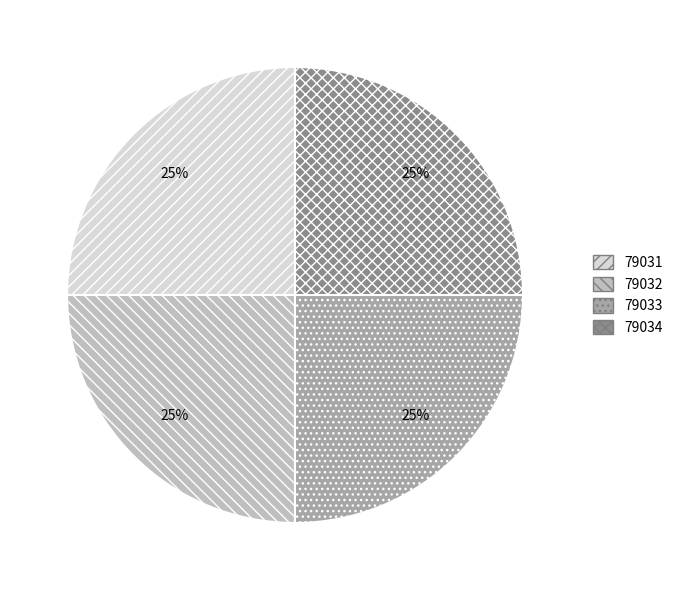

How many slices are in this pie chart?

4